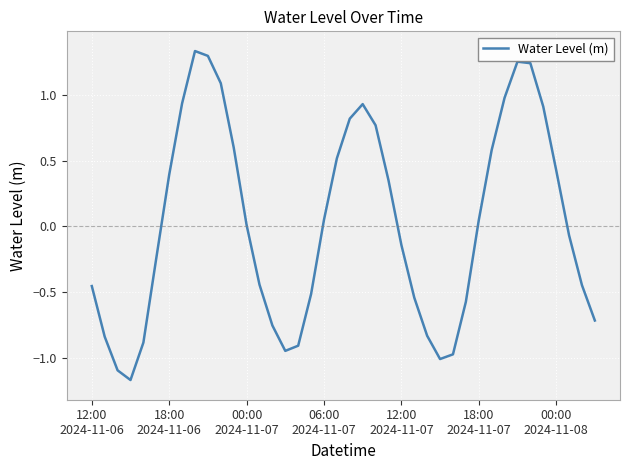

What is the sum of all values?

1.0